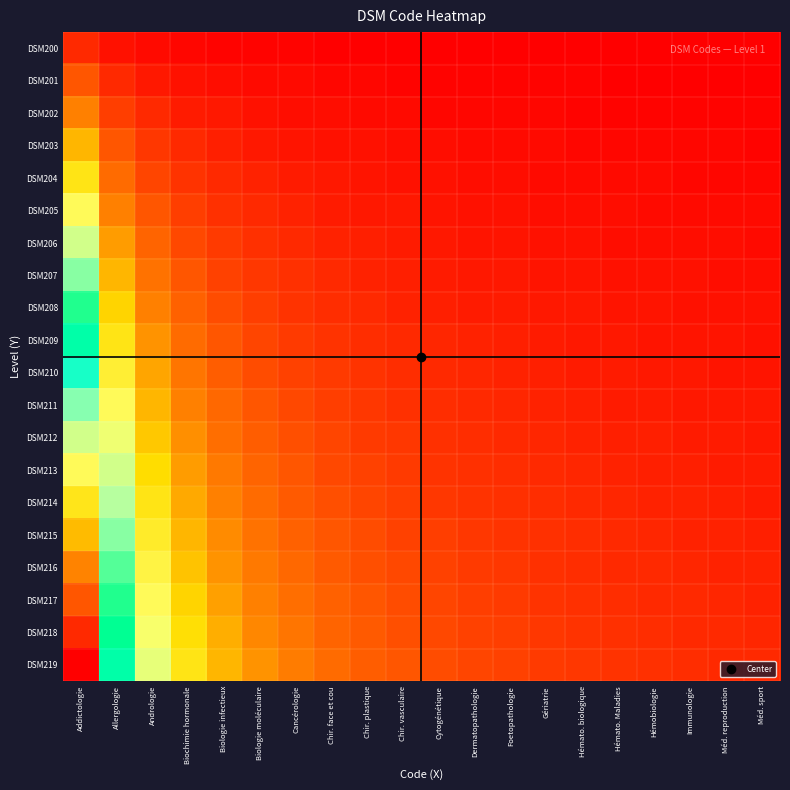

Between Cytogénétique and Gériatrie, which is larger?

Cytogénétique